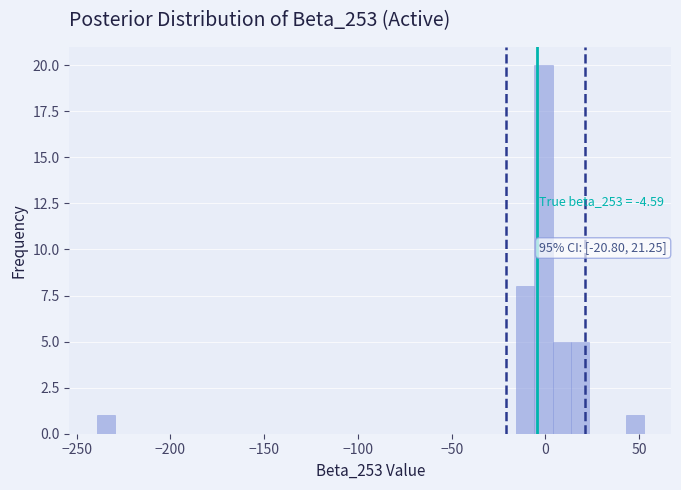

Around what value on the x-axis is the tallest bar? Give the approximate position of its centre, as read against the axis.

0